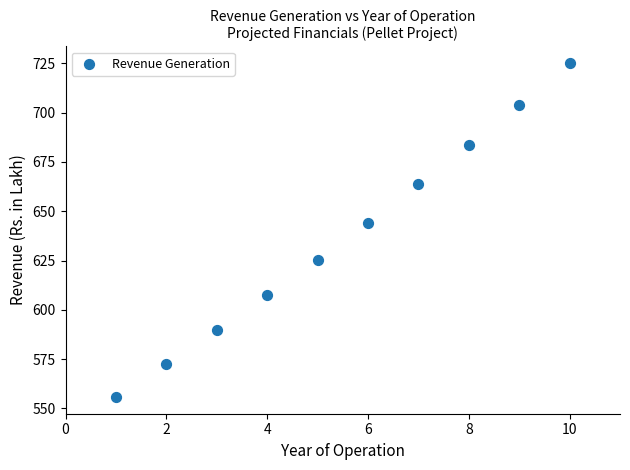

What is the range of X values (max minus min)?

9.0